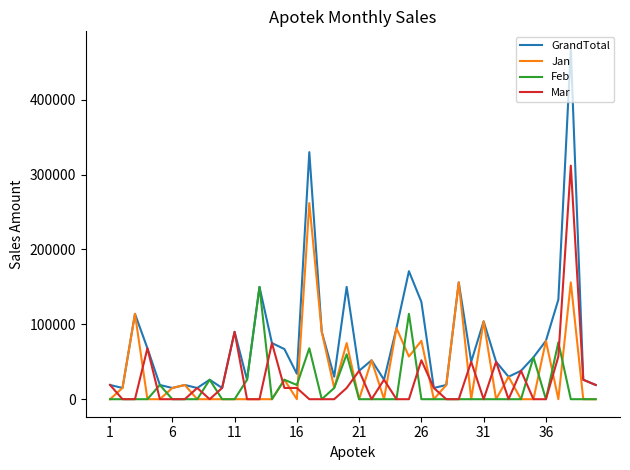

Does the chart display data point markers on the line(s)?

No